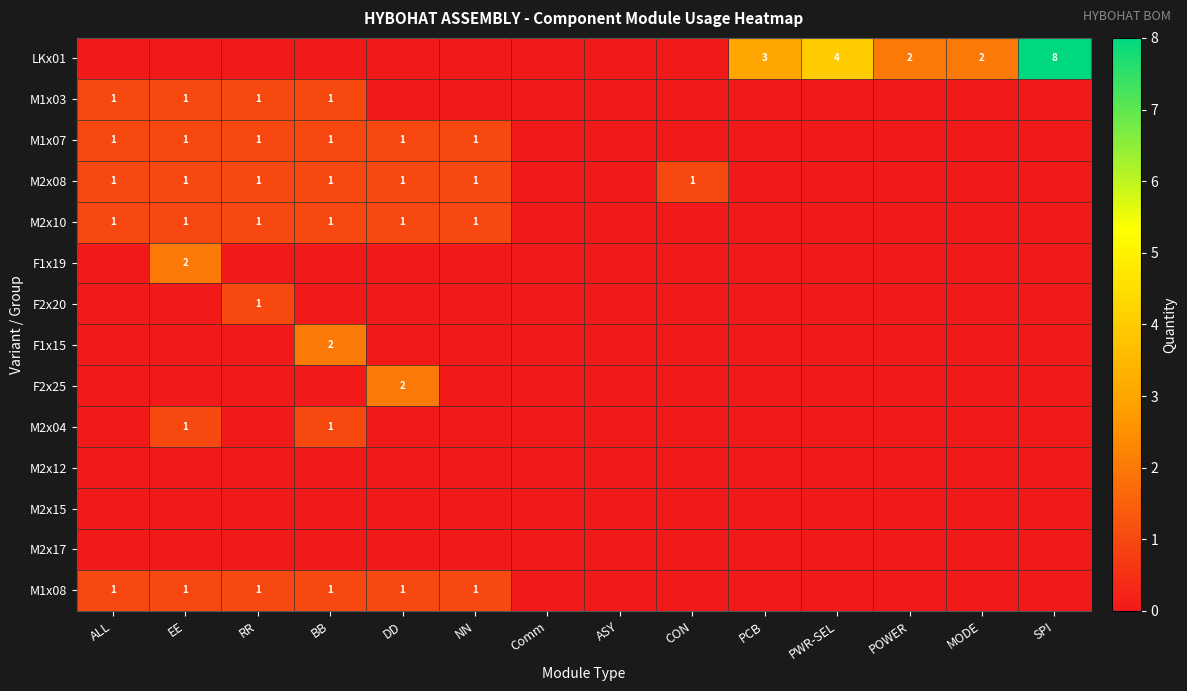

What is the spread (max minus min) of values at MODE?

2